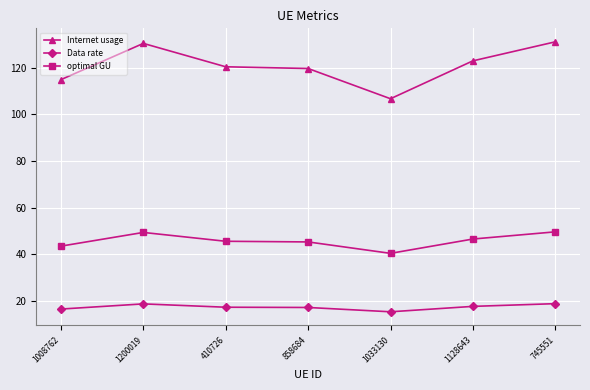

What is the label of the 2nd point from the left?

1200019